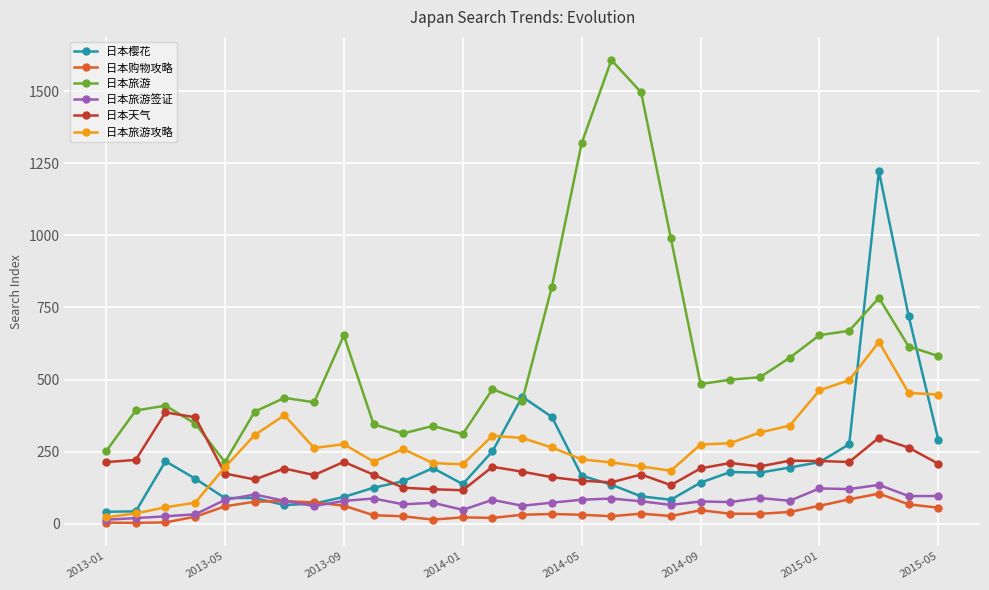

True or false: 日本旅游签证 has more than 0 interior local peaks.

True